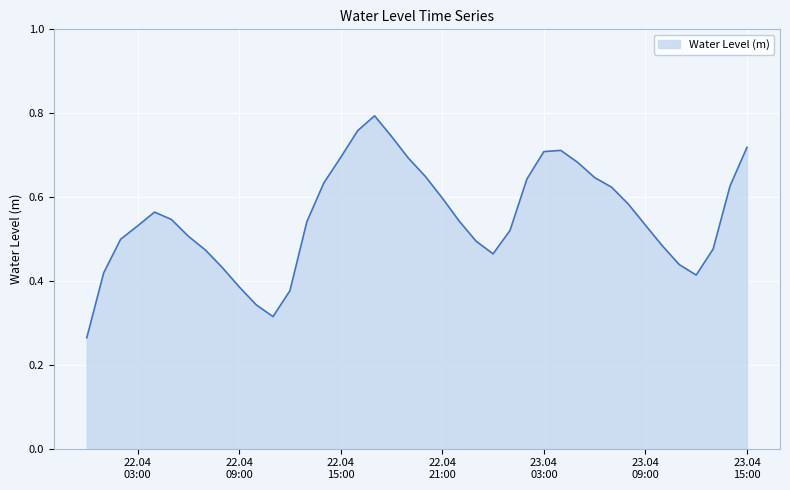

Is this an area chart (filled region under the line)?

Yes